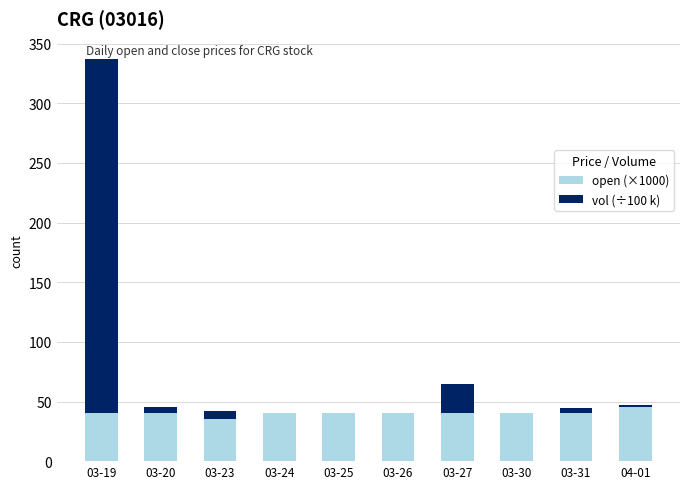

At which category is the sum across all series the highest?

03-19